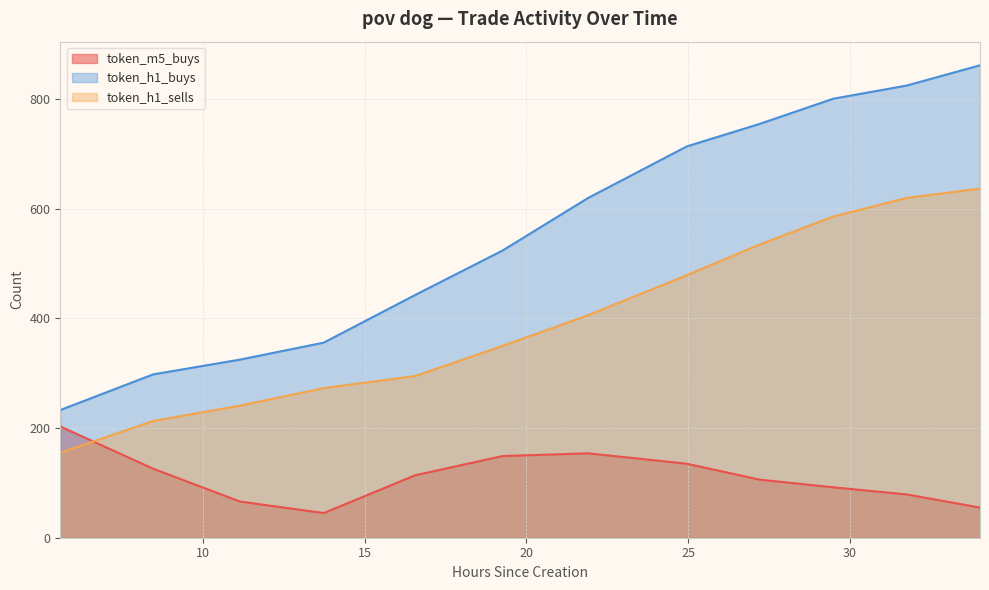

Which category has the highest value in the token_h1_sells series?

34.03